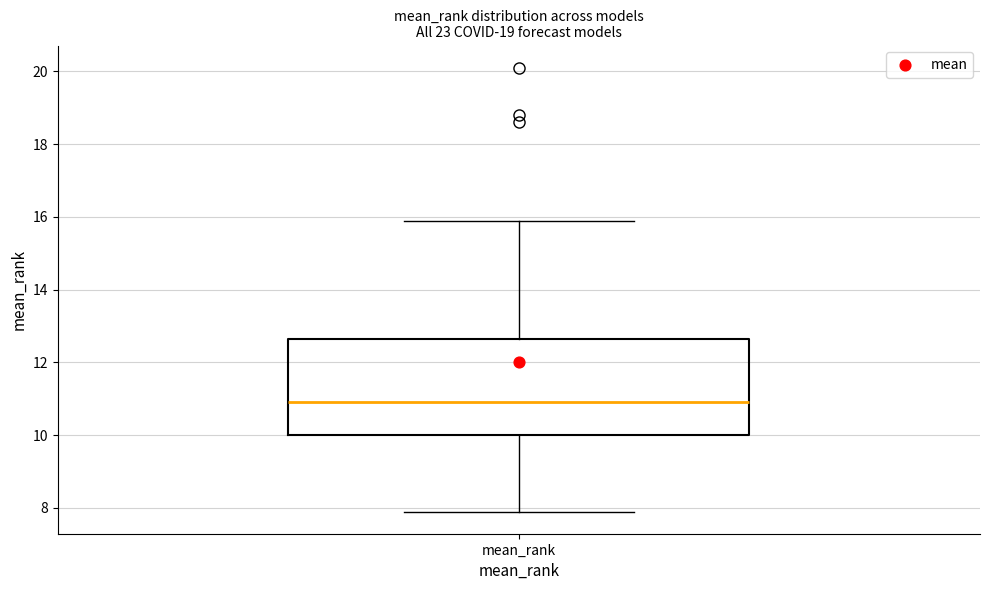

Where does the lower whisker of the box for mean_rank end on the y-axis? The values are not printed on the chart, so give them approximately, as read against the axis.

8.0